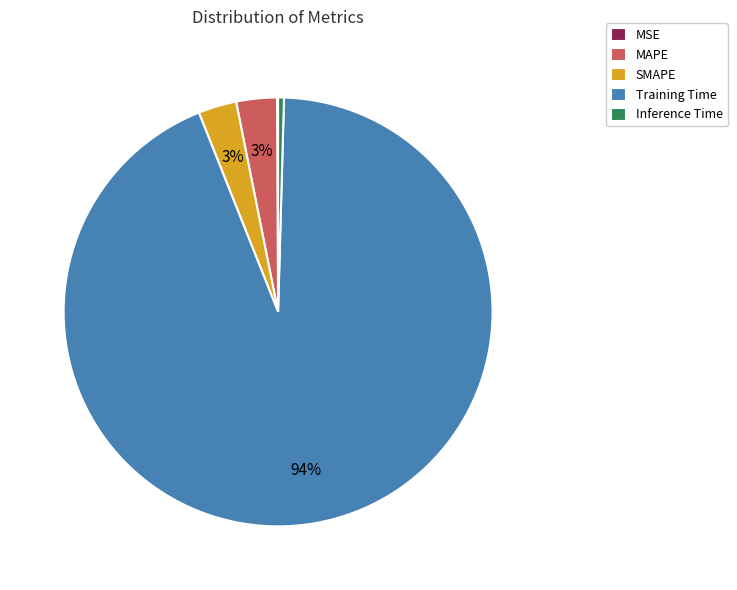

True or false: Training Time accounts for 99% of the total.

False